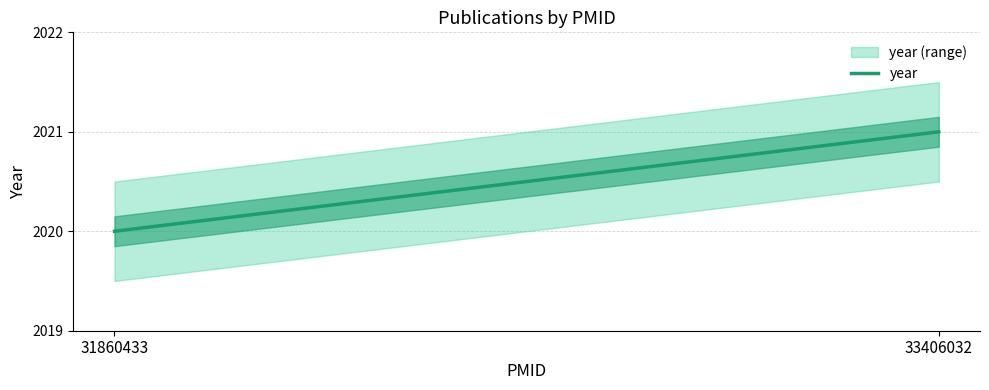

How many values are between 2020 and 2021?

2